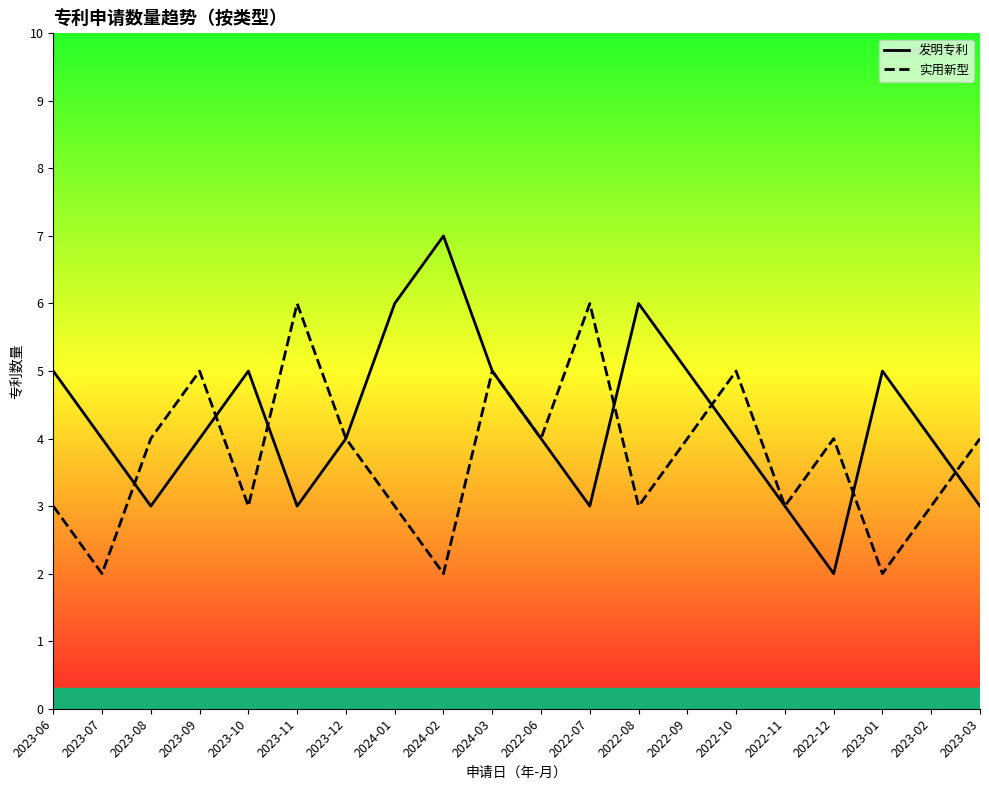

How many lines are shown in the chart?

2